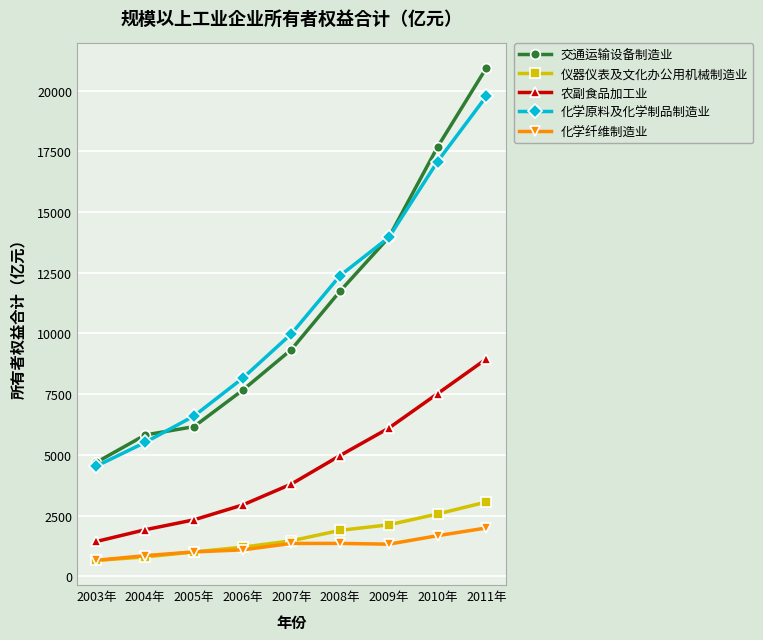

True or false: 交通运输设备制造业 has more than 2 points higher than both neighbors.

False